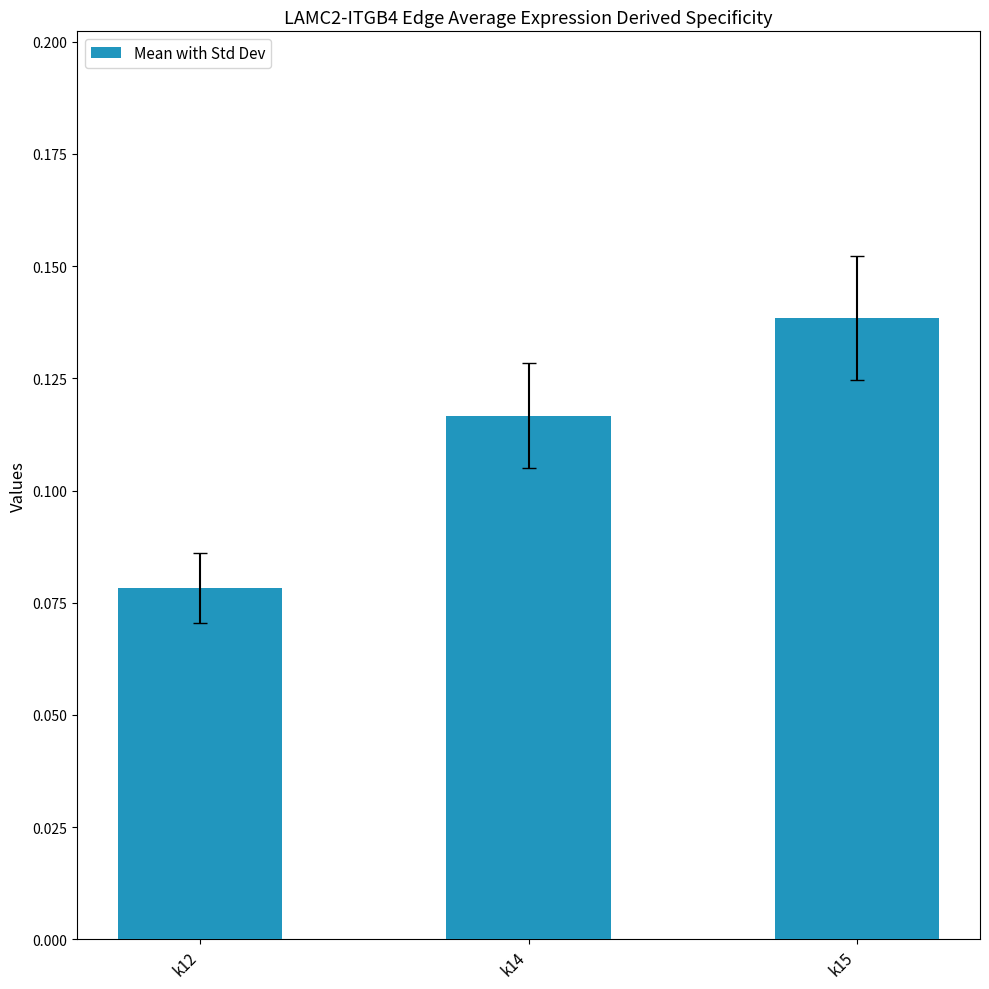

The value at k15 is 0.2. True or false?

False